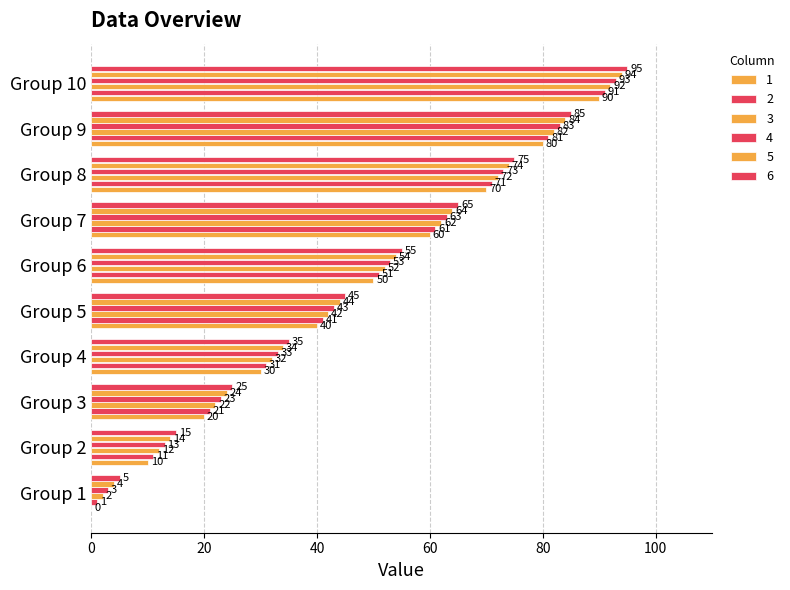

How many values in 1 are above zero?

9